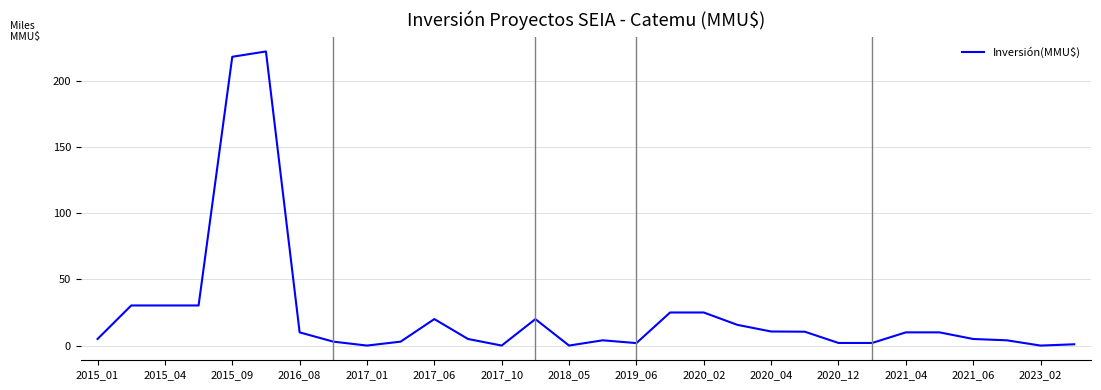

What is the maximum value shown in the chart?

222.0